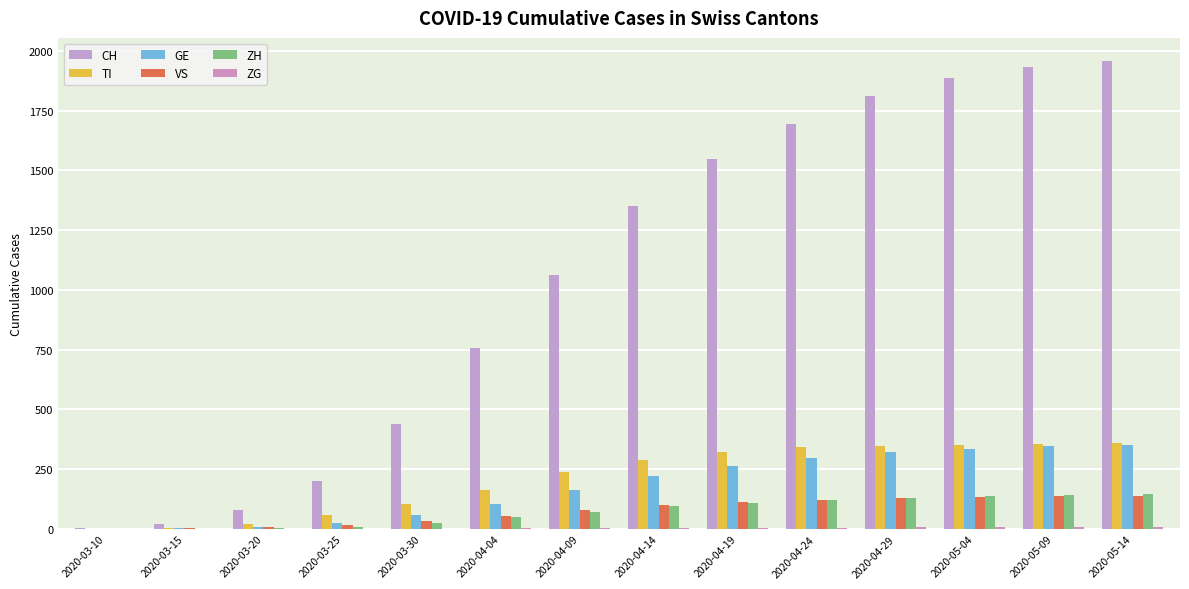

Which series has the largest total across all categories?

CH